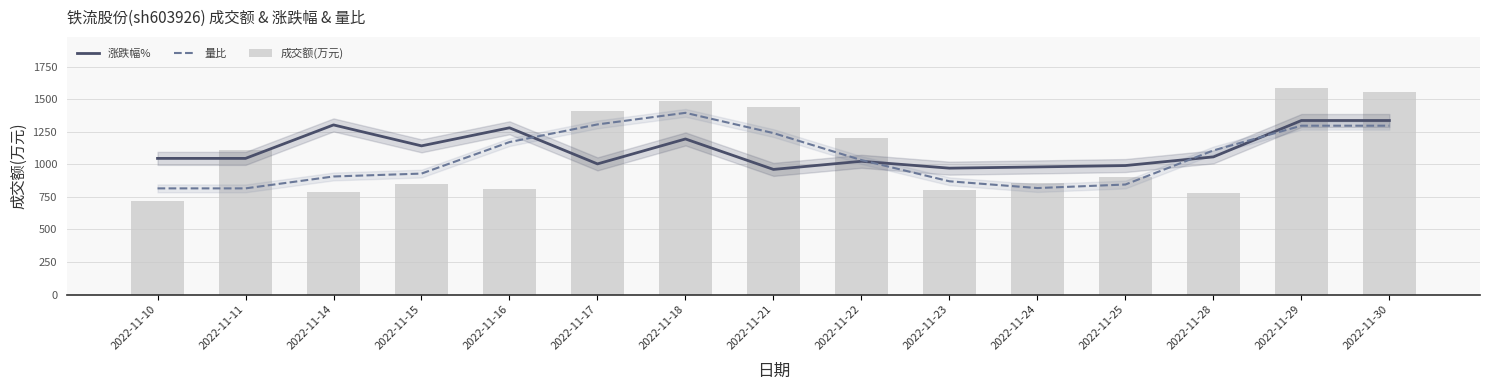

Rank the series by their average value, from lowest to highest.

量比, 成交额(万元), 涨跌幅%